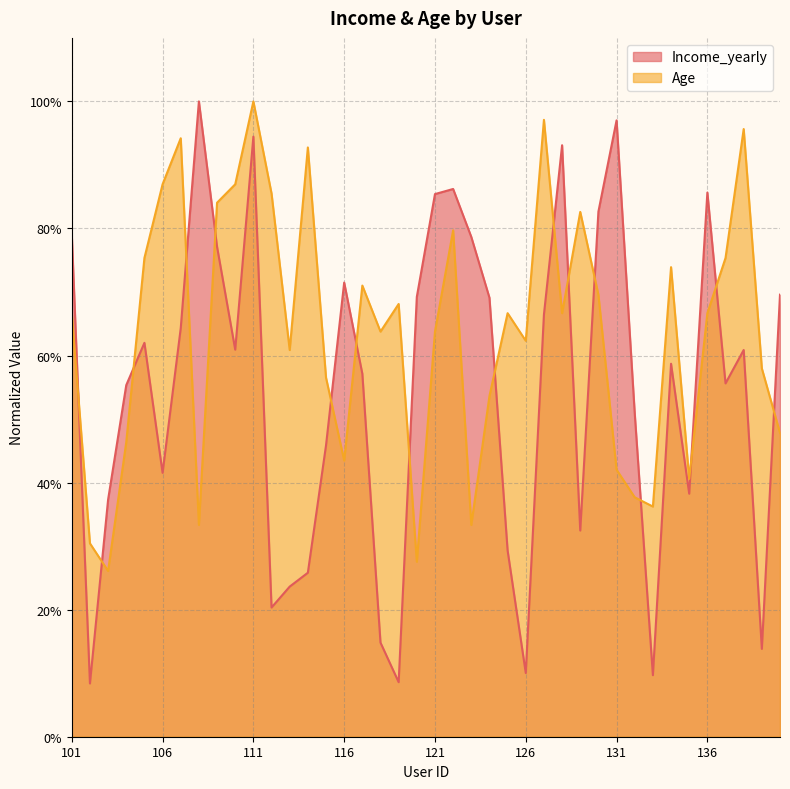

True or false: Income_yearly has a value of 0.3 at 111.

False